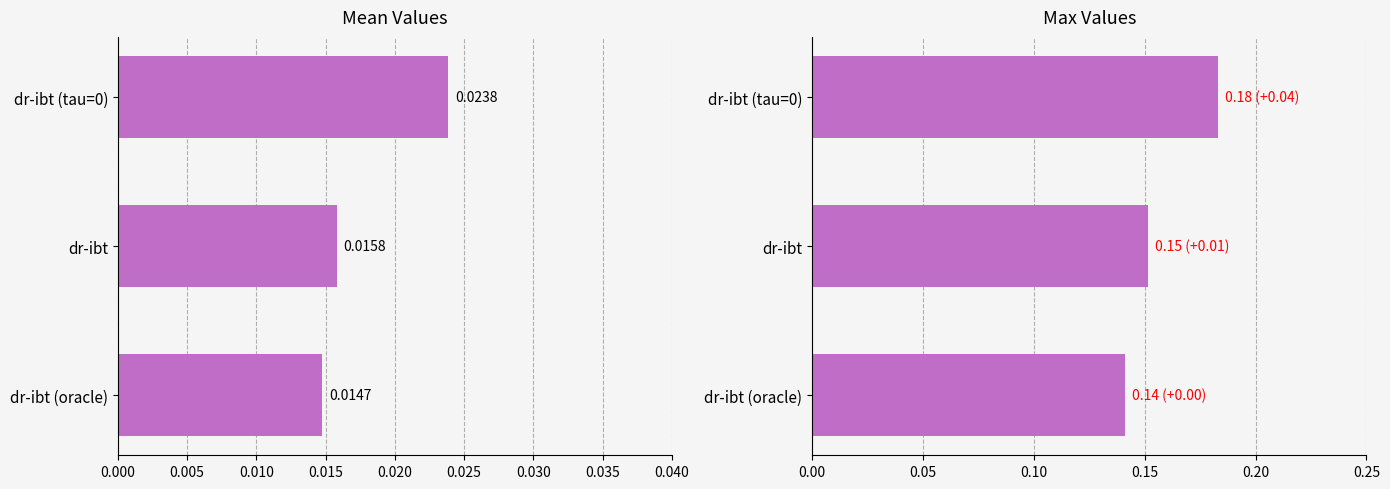

Reading left to right, transcribe all the data shown in this chart.

mean: 0.0	0.0	0.0
max: 0.1	0.2	0.2